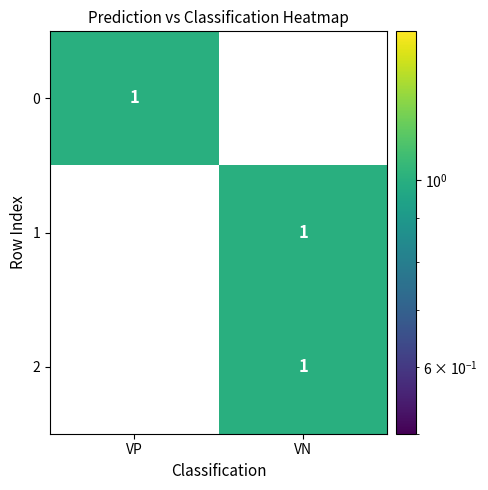

Reading right to left, extract all data points from this chart.

VP: 0	0	1
VN: 1	1	0